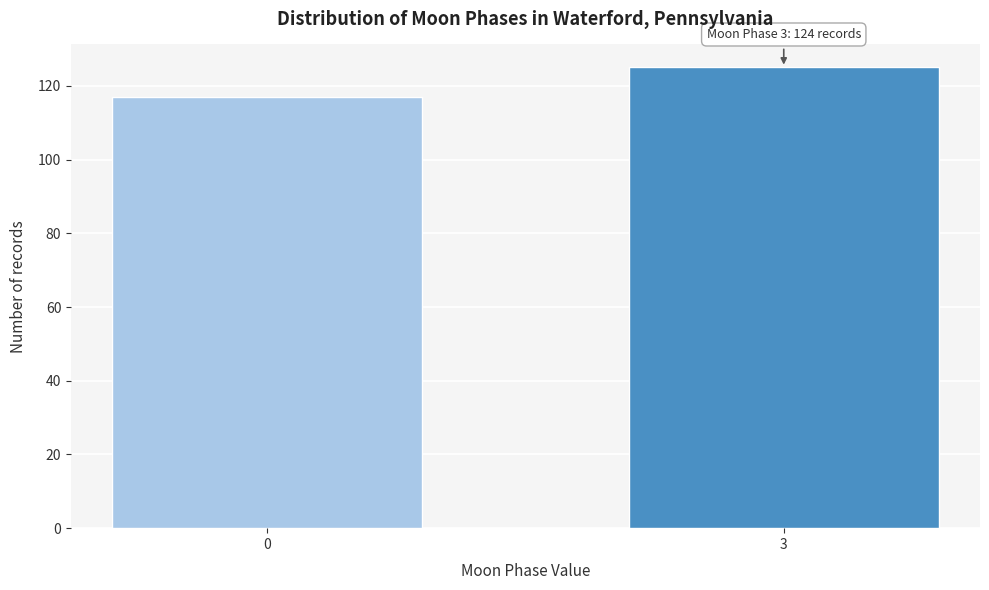

Reading left to right, what are all the values shown in this chart?

117	125